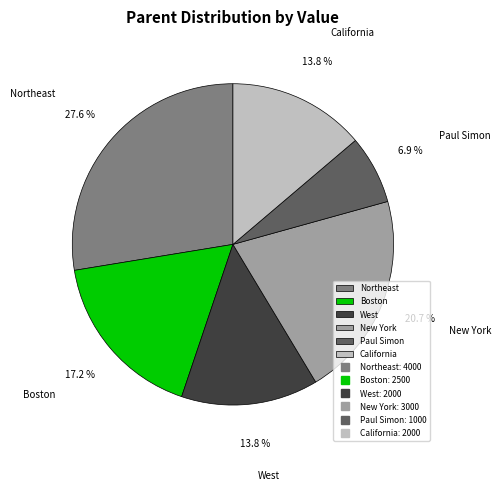

Which category has the smallest portion of the pie?

Paul Simon